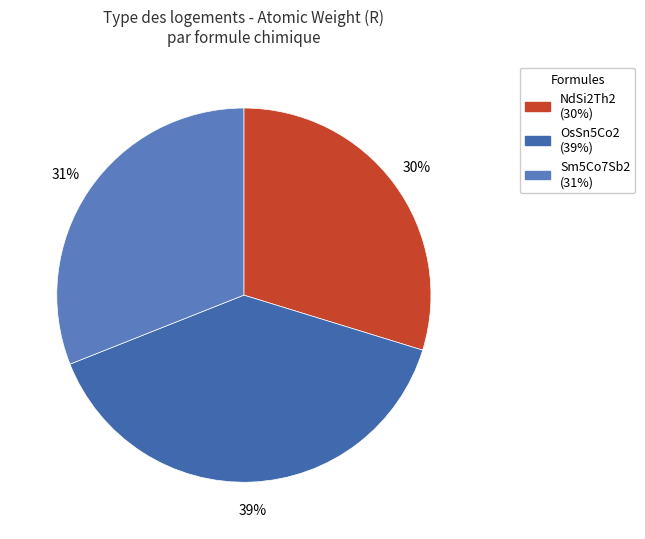

To the nearest percent, what percentage of the pie is Sm5Co7Sb2?

31%